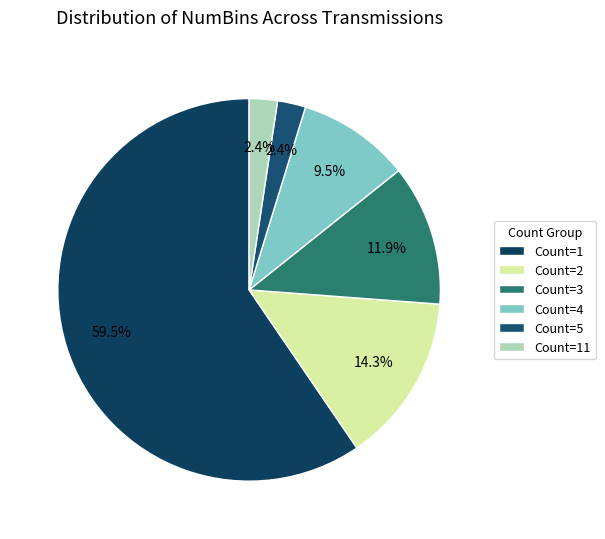

Count the number of slices in the pie.

6